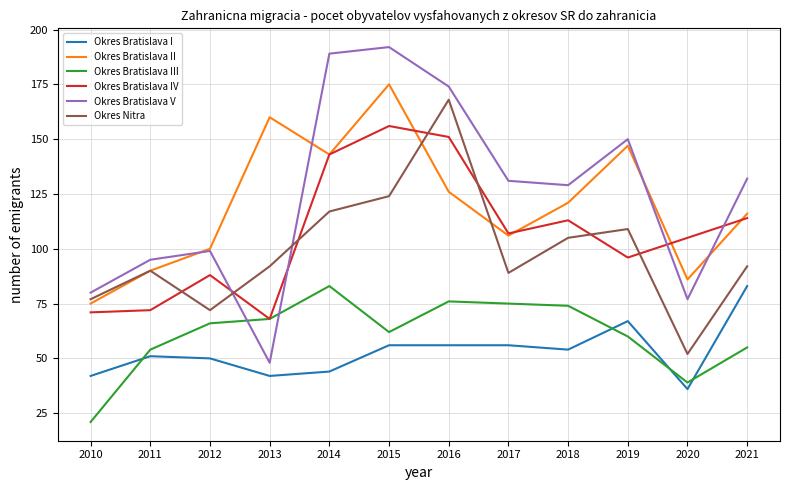

Which series changed the most between 2010 and 2011?

Okres Bratislava III